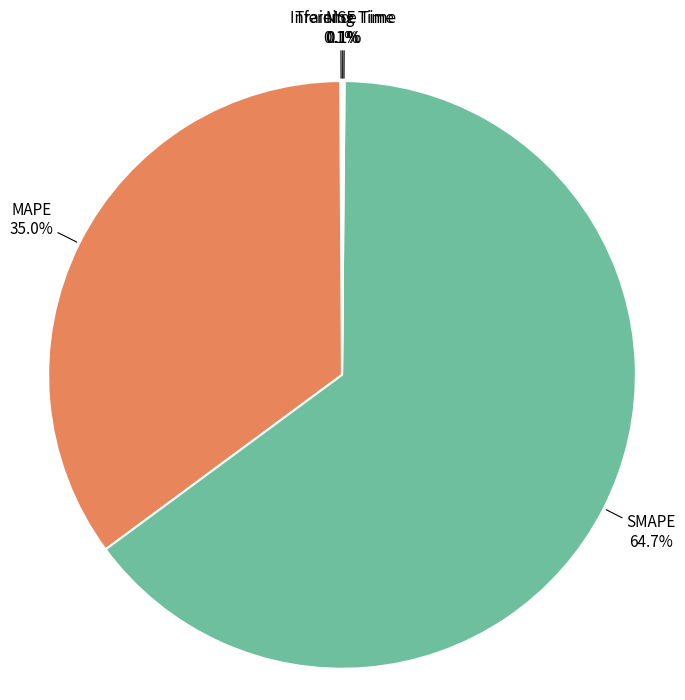

Combined, do SMAPE and MAPE account for over 50%?

Yes